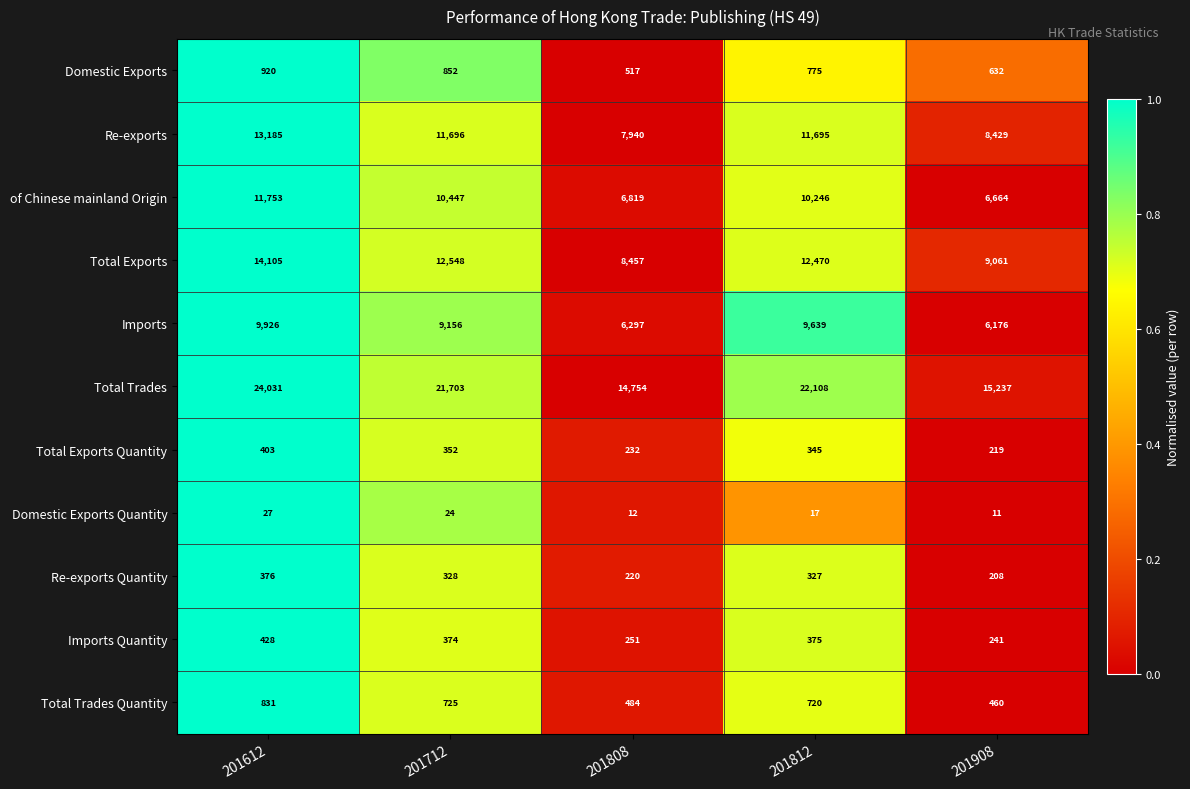

At how many categories does at least one series exceed 15116?

4